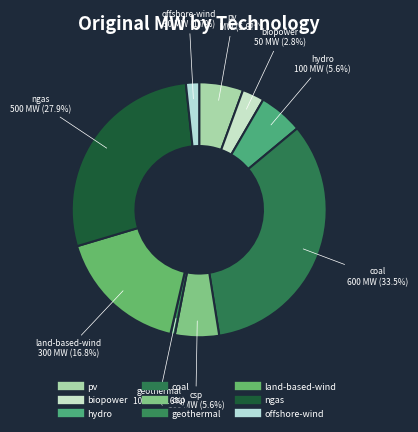

Which category has the smallest portion of the pie?

geothermal